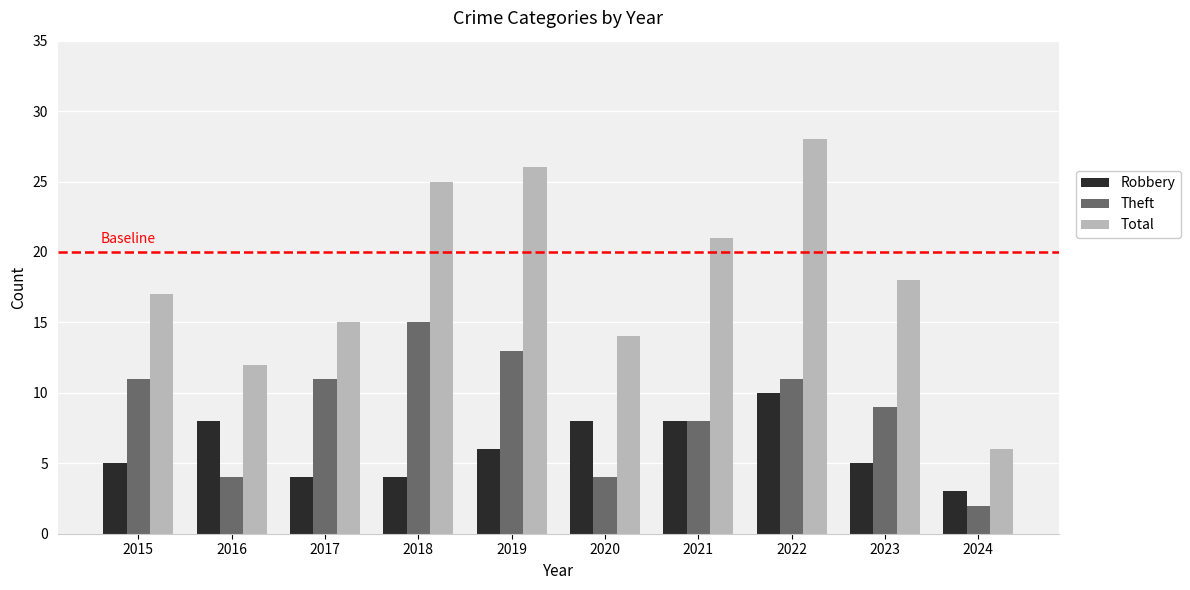

Rank the series at 2020 from highest to lowest value.

Total, Robbery, Theft